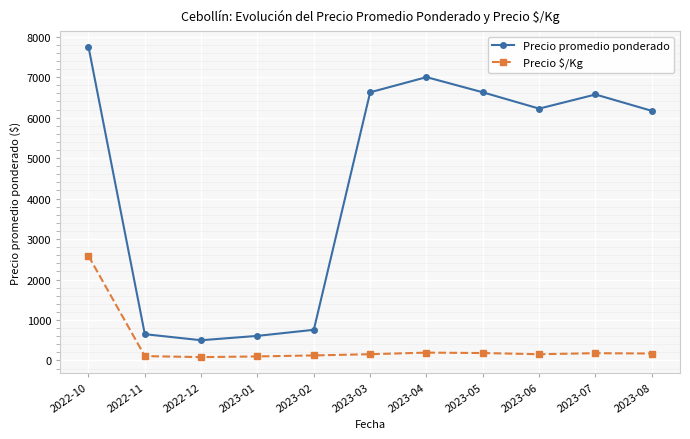

In Precio $/Kg, how many points are lower than both neighbors (excluding endpoints)?

2